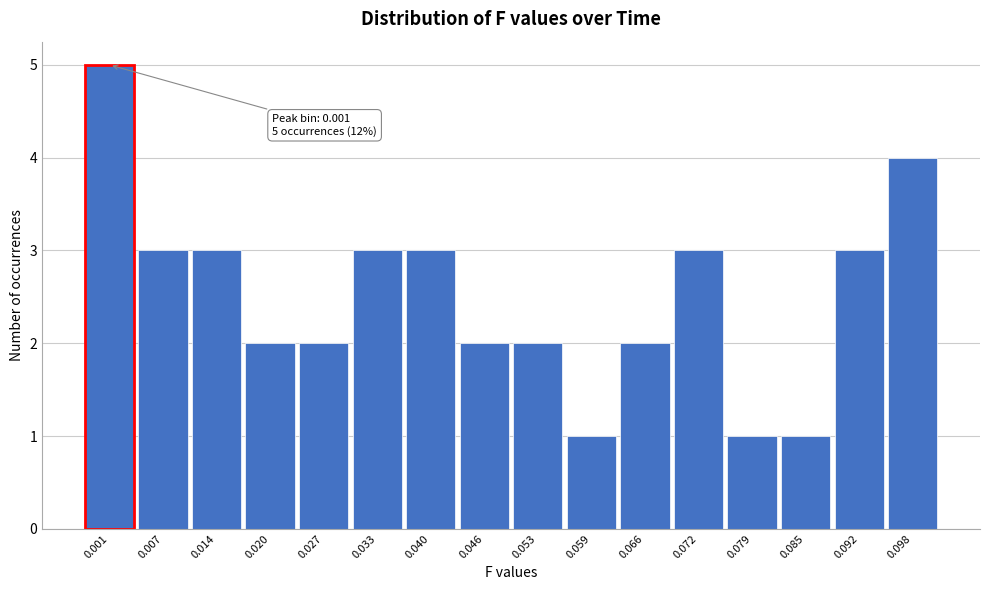

Reading right to left, extract all data points from this chart.

4	3	1	1	3	2	1	2	2	3	3	2	2	3	3	5